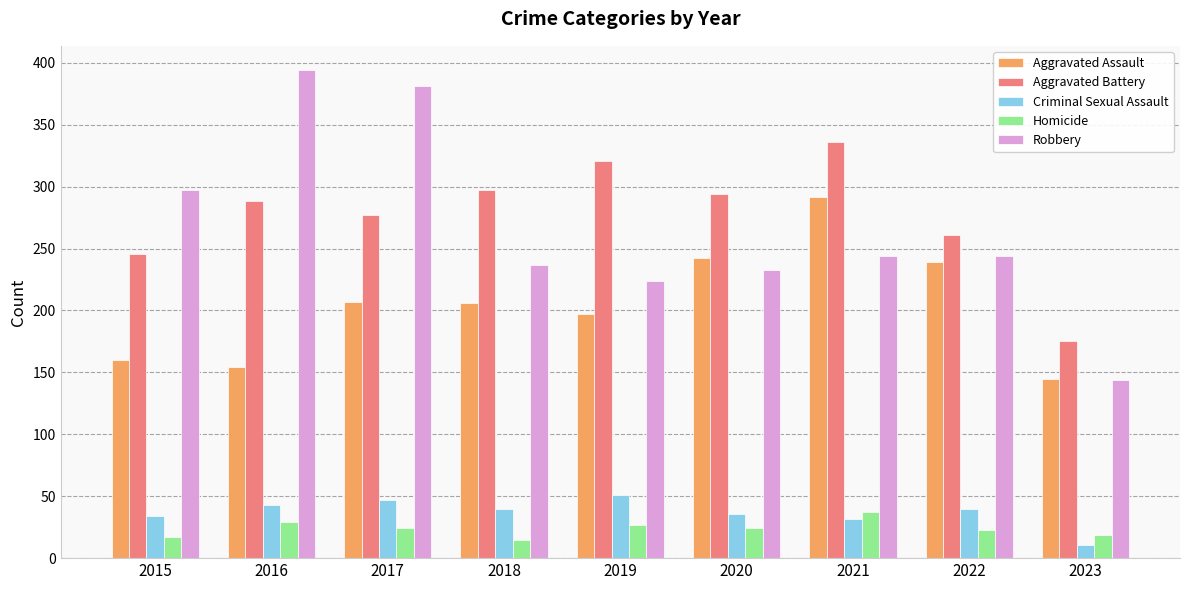

List the series in order of their peak value, highest first.

Robbery, Aggravated Battery, Aggravated Assault, Criminal Sexual Assault, Homicide